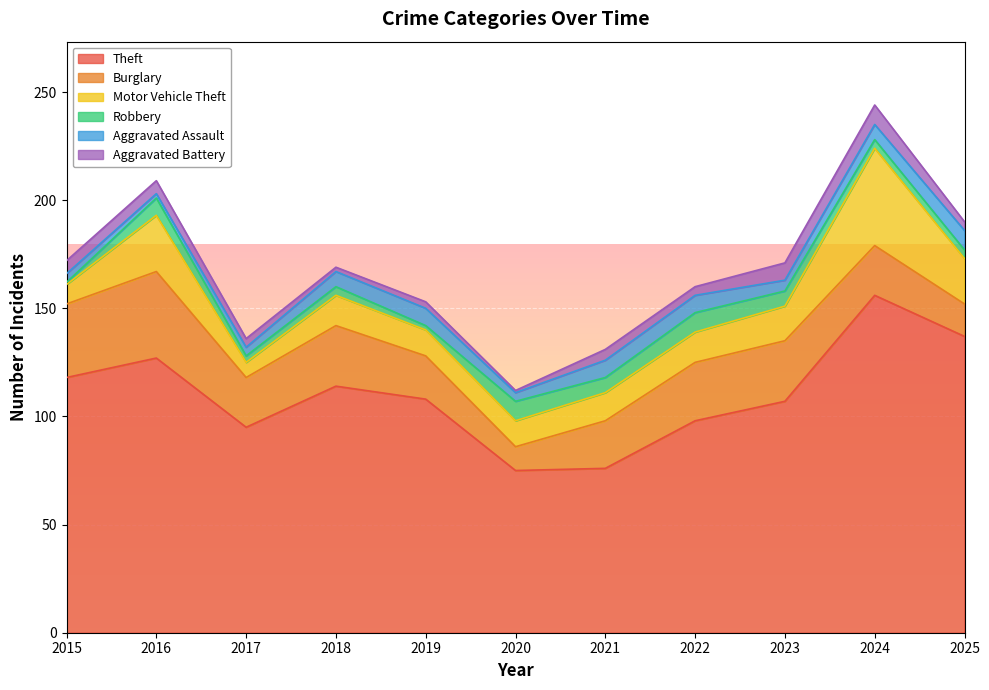

At which label does Aggravated Battery reach its minimum?

2020